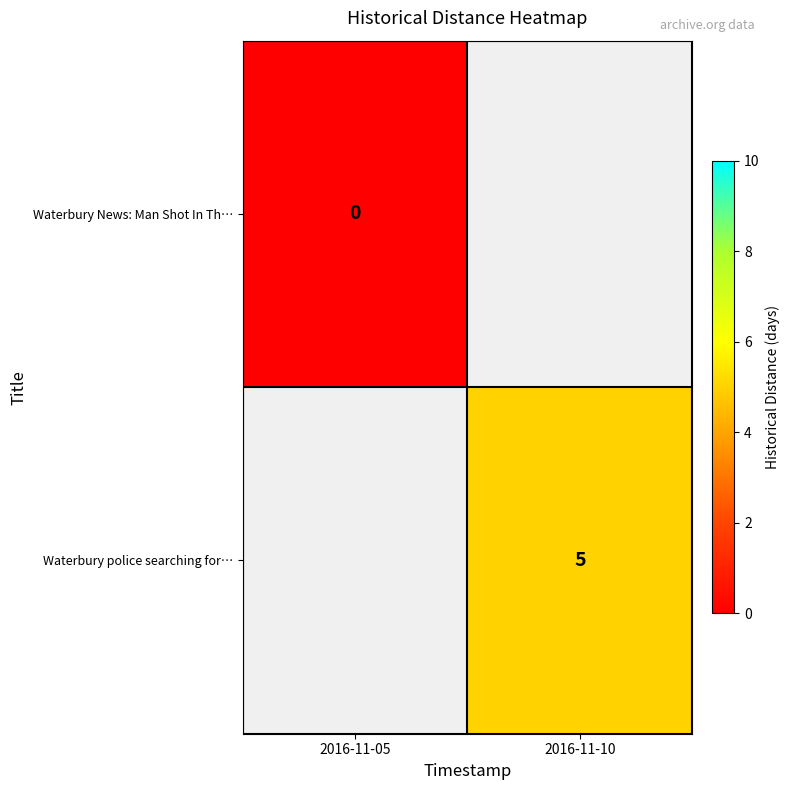

Count the number of data series in this chart.

2